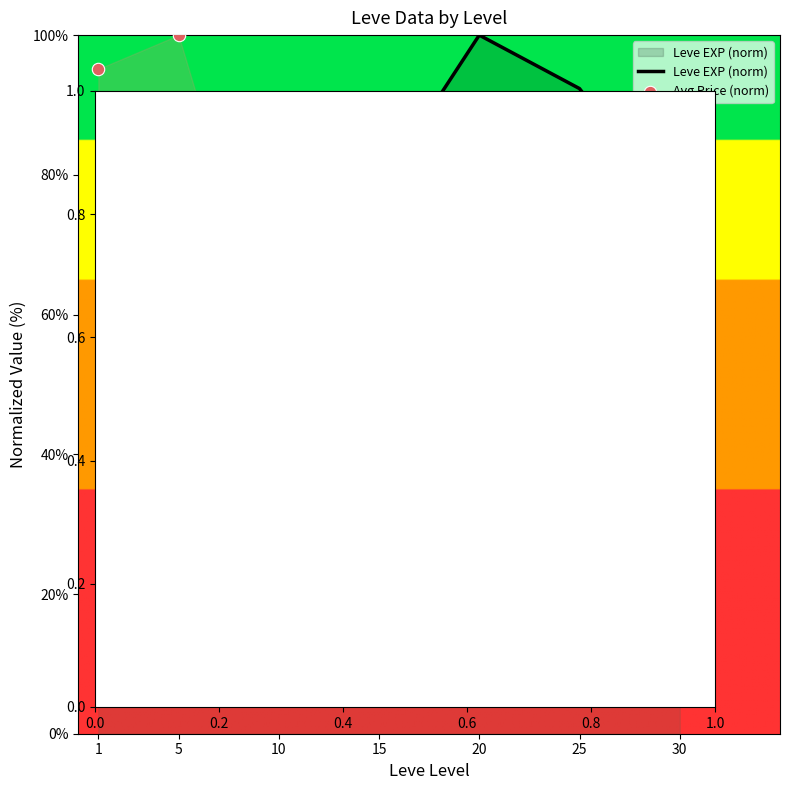

Which series has the largest Y range (max minus min)?

Avg Price (norm)